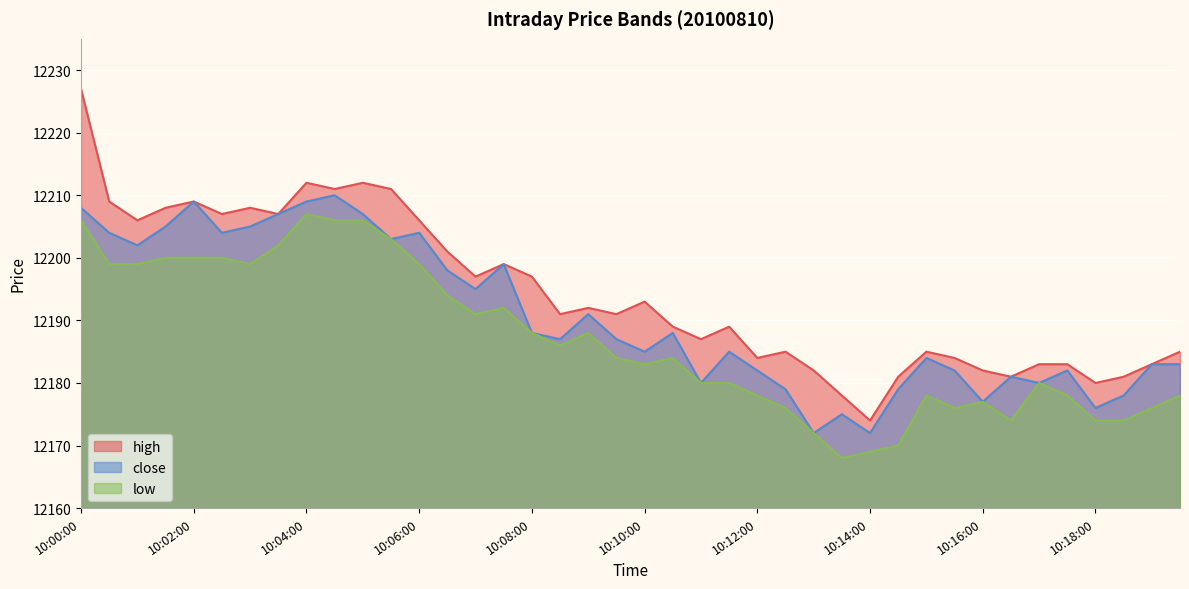

What is the average value of the close series?

12191